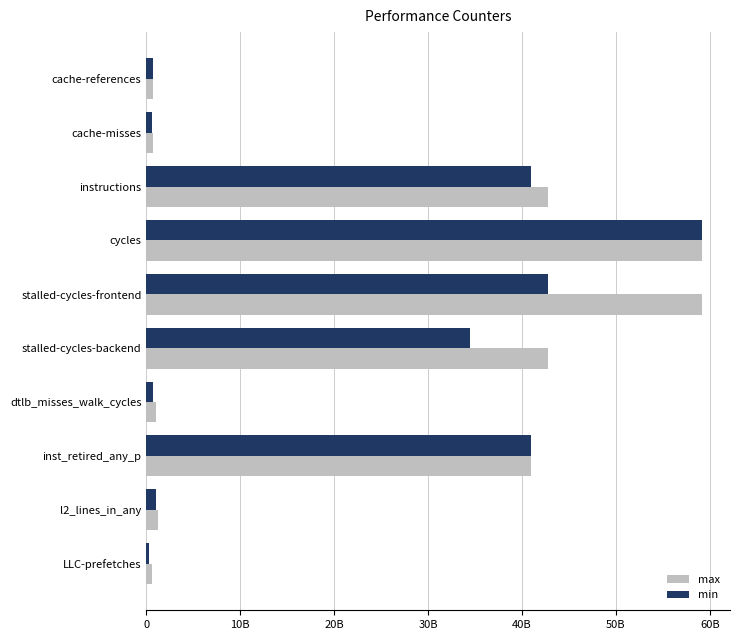

What are all the series names shown in the legend?

max, min